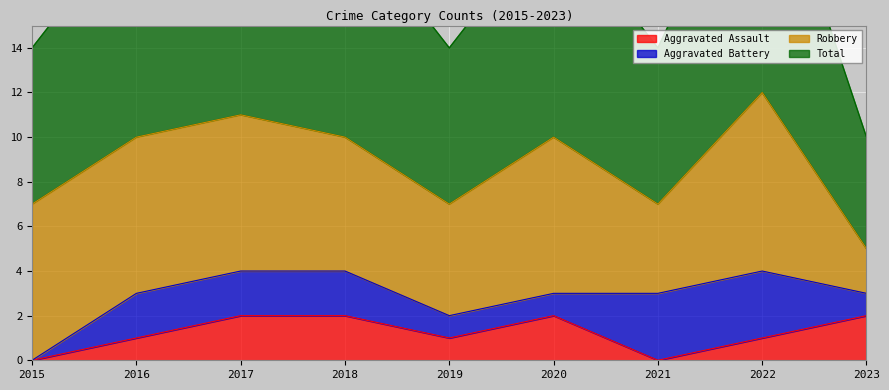

Which category has the highest value in the Aggravated Assault series?

2017